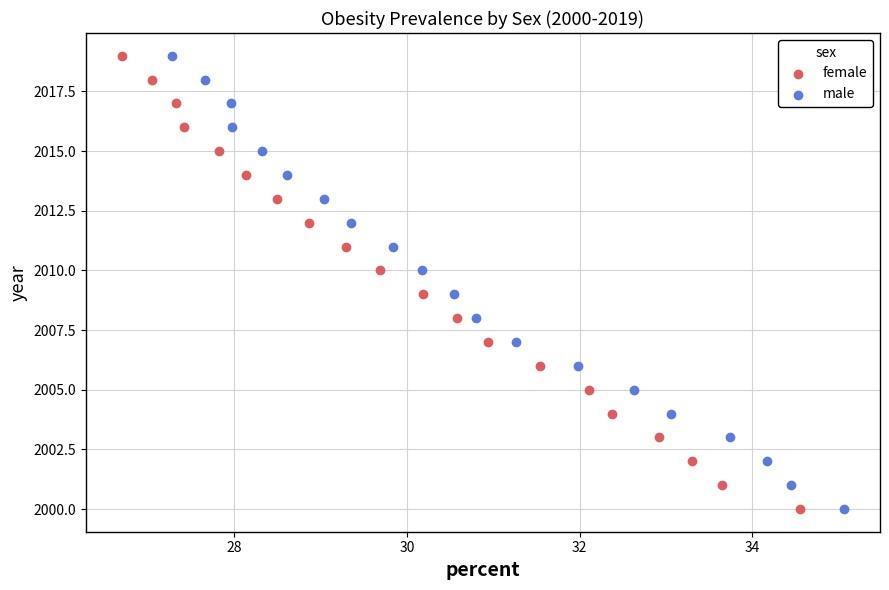

What are all the series names shown in the legend?

female, male